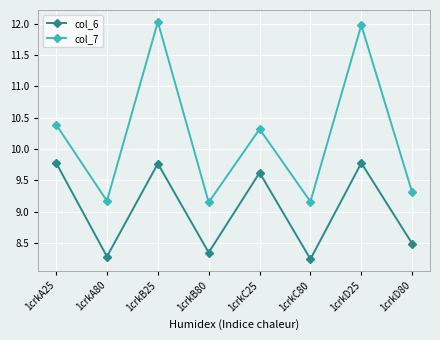

What is the difference between the col_7 values at 1crkC25 and 1crkD25?

1.7